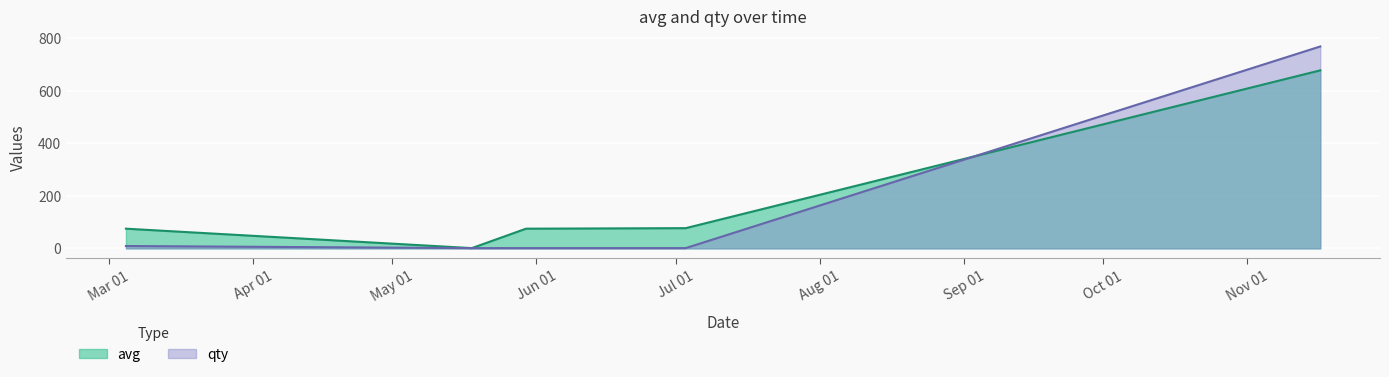

Rank the series by their maximum value, from highest to lowest.

qty, avg